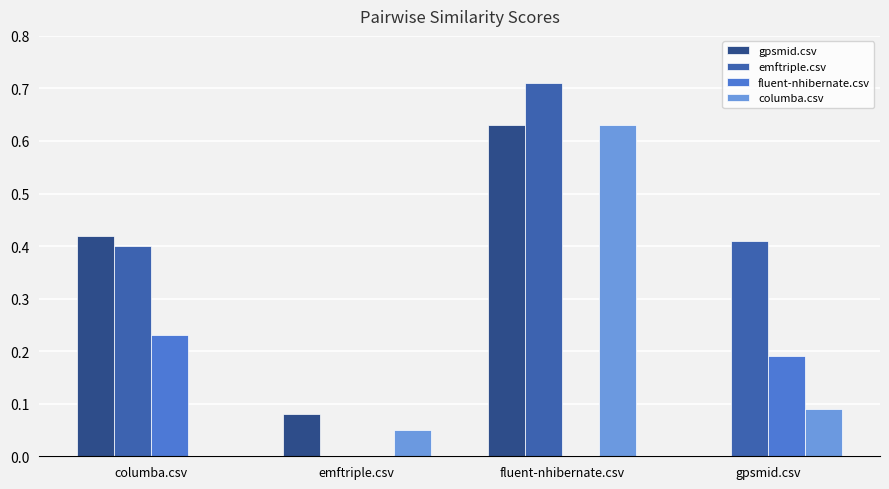

Which category has the highest value in the gpsmid.csv series?

fluent-nhibernate.csv